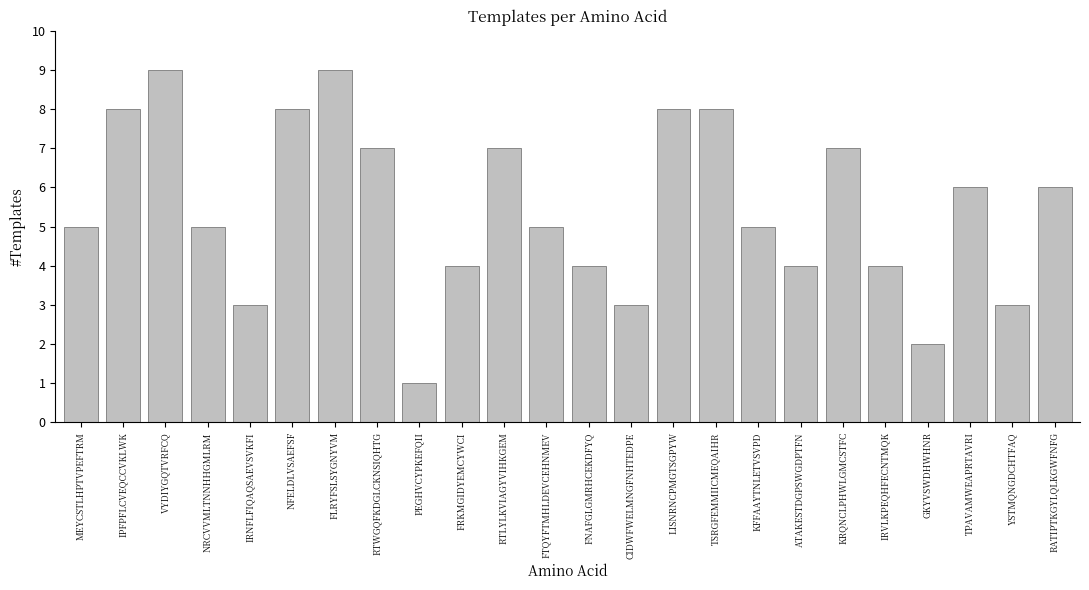

How many bars are there in total?

24